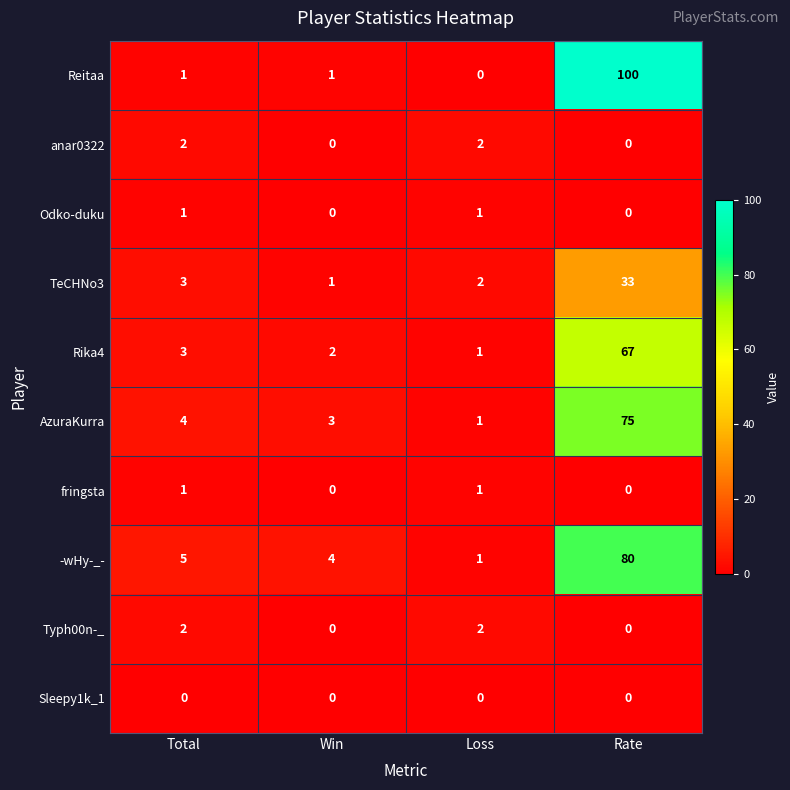

What is the difference between the highest and lowest values at Win?

4